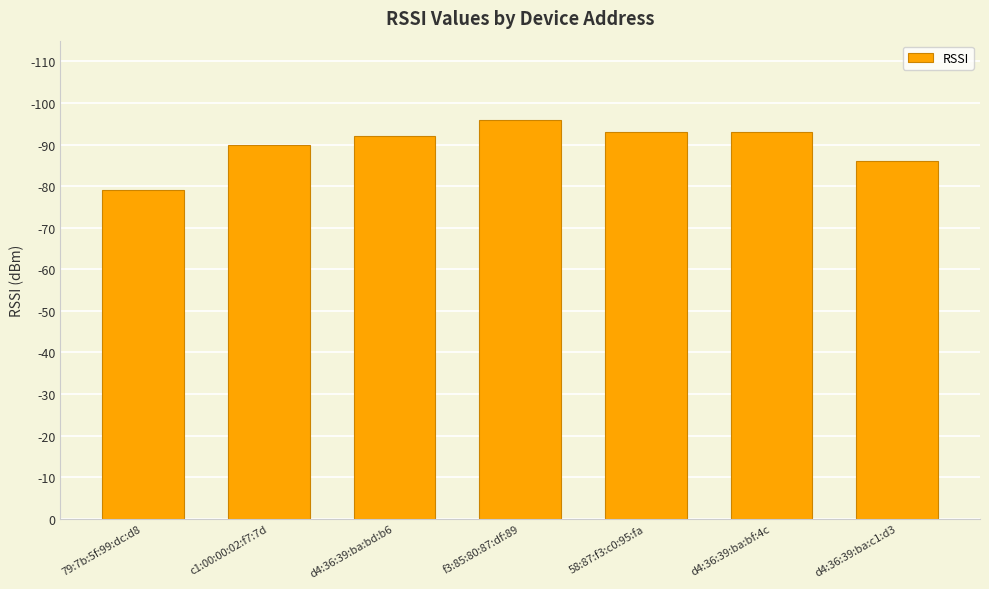

Are the bars horizontal?

No